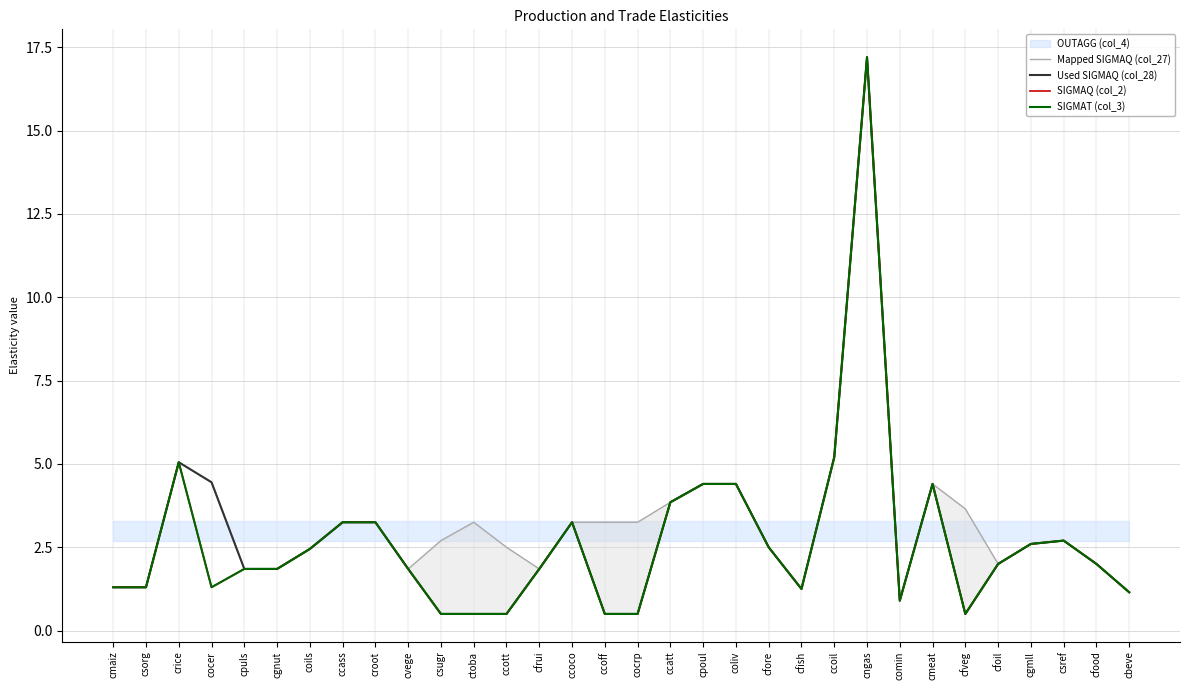

Where is the first local minimum for SIGMAT (col_3)?

cocer